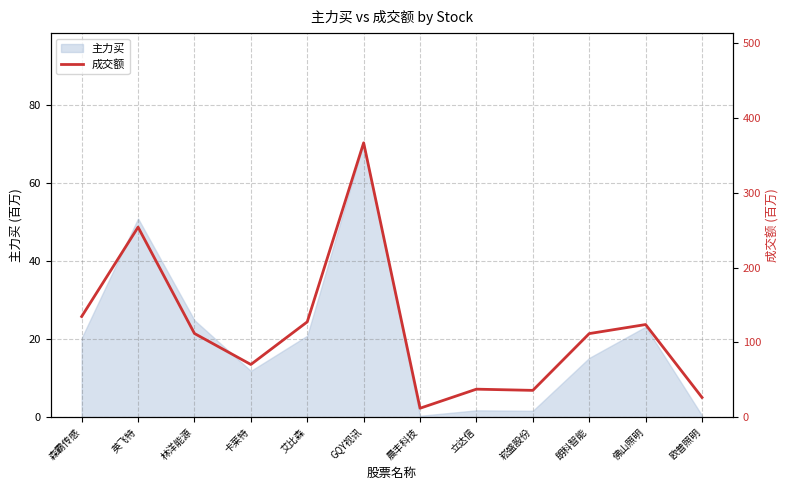

Is it true that the value at 森霸传感 is 89.8?

False